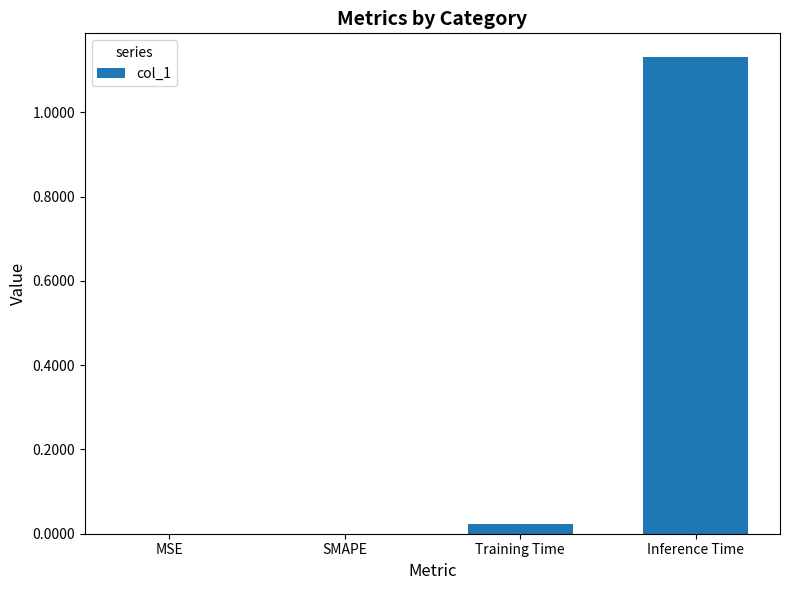

What is the sum of all values?

1.2